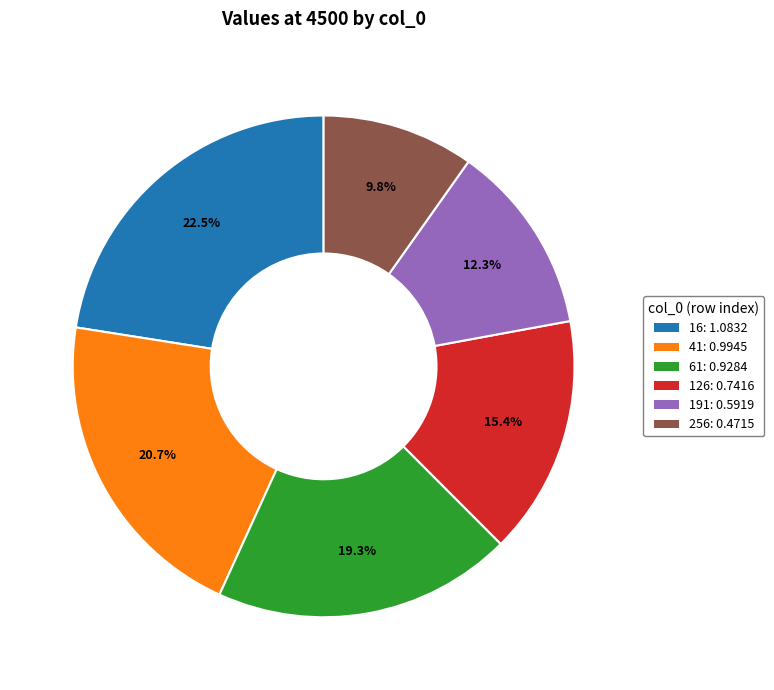

Between 61 and 16, which is larger?

16